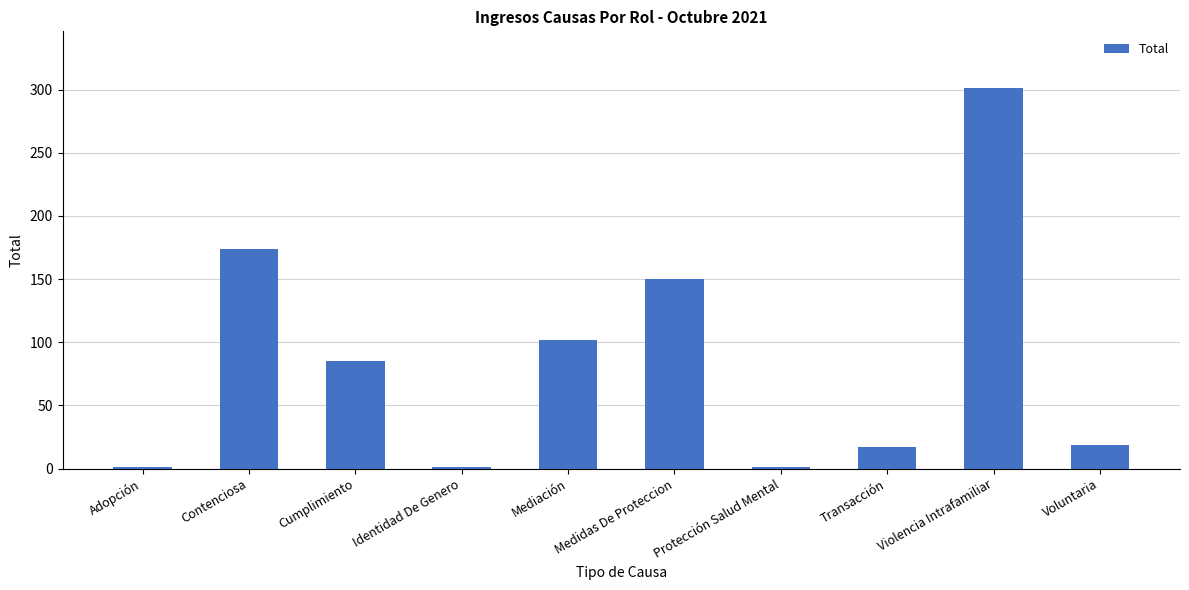

True or false: the data shows 17 at Transacción.

True